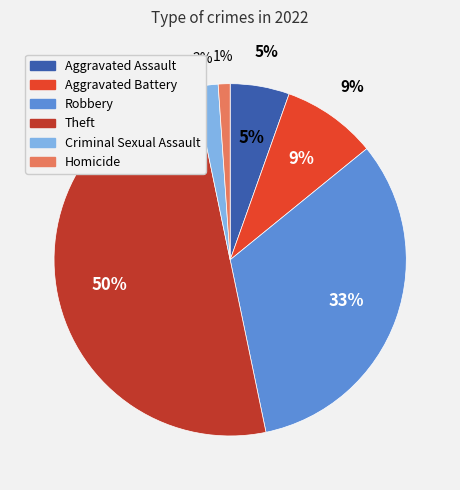

The Aggravated Assault slice represents 12% of the pie. True or false?

False